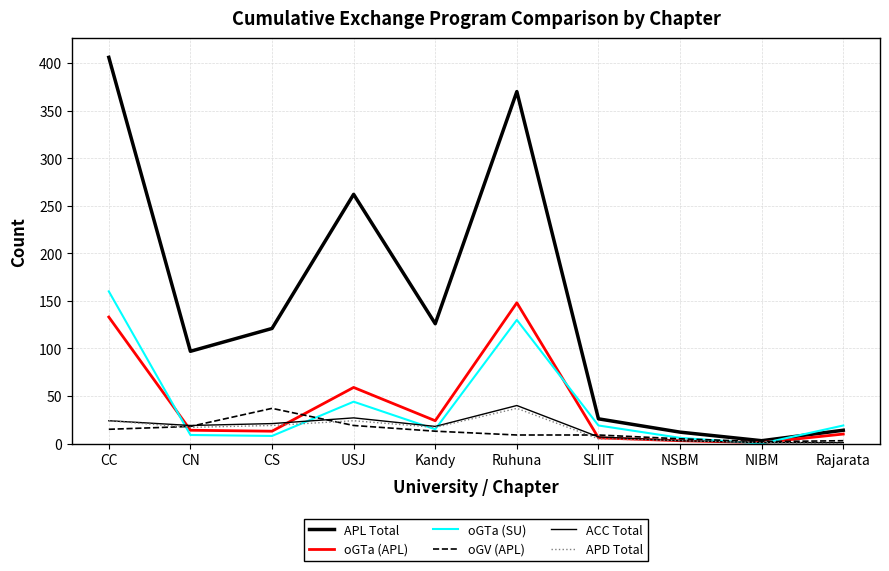

At which category does the chart reach its minimum across all series?

NIBM